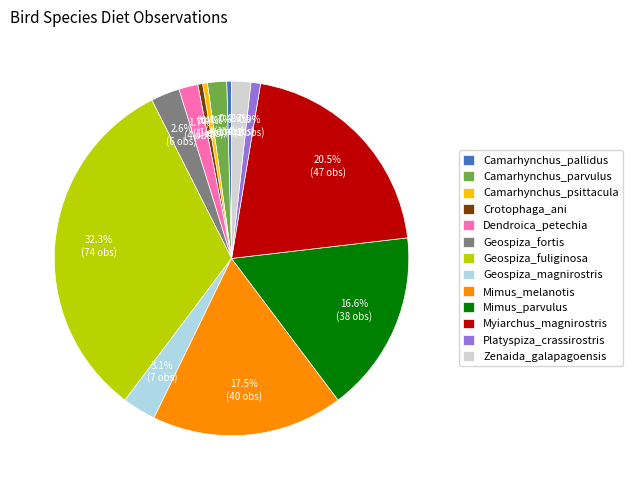

Count the number of slices in the pie.

13